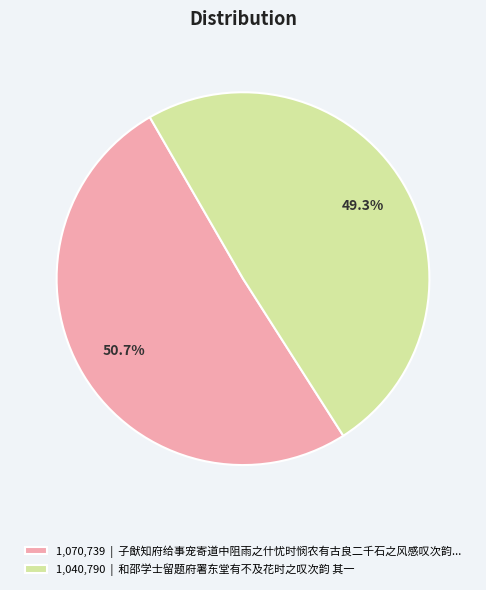

Rank the categories by value from lowest to highest.

1,040,790 | 和邵学士留题府署东堂有不及花时之叹次韵 其一, 1,070,739 | 子猷知府给事宠寄道中阻雨之什忧时悯农有古良二千石之风感叹次韵...